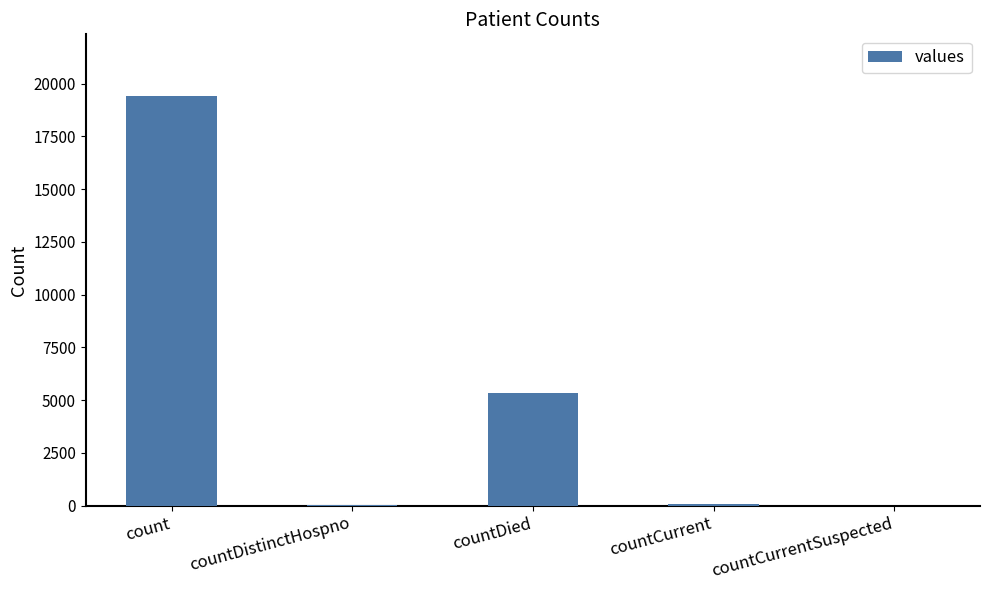

How many distinct data groups are displayed?

1